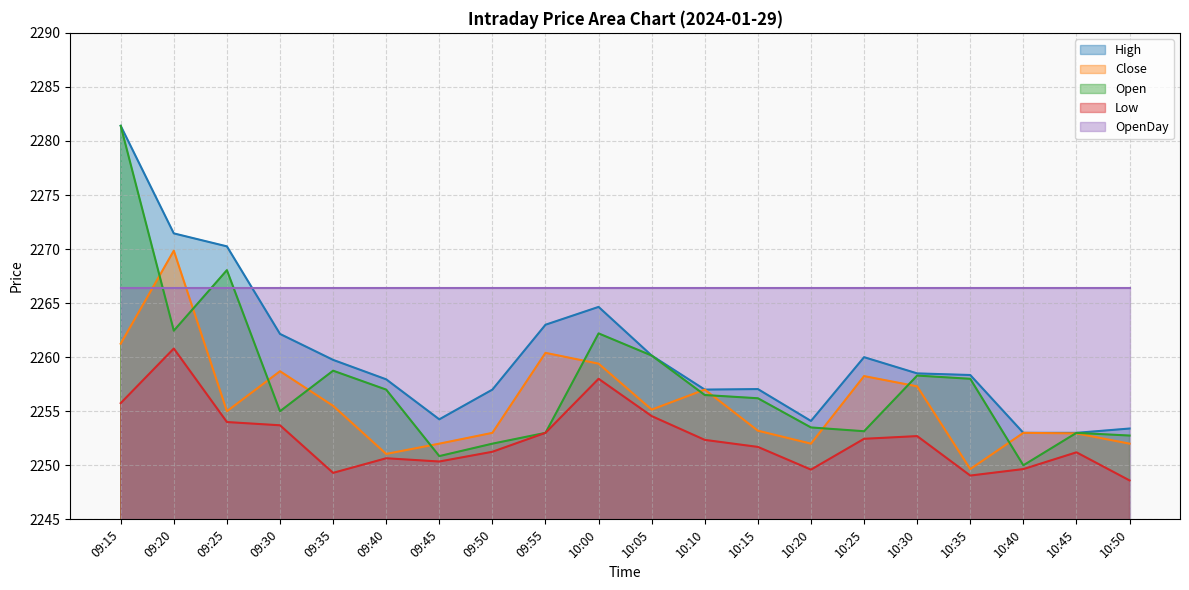

True or false: Low and High intersect in this chart.

False